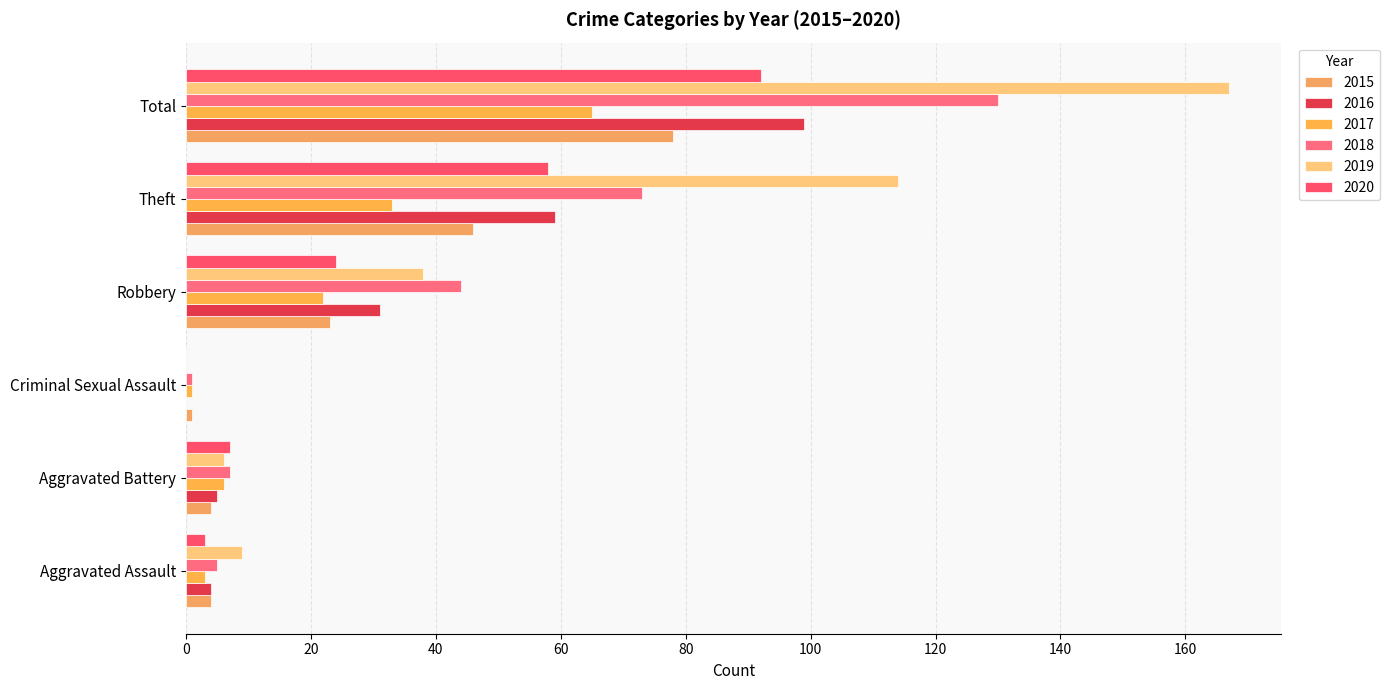

How many values in 2020 are above zero?

5